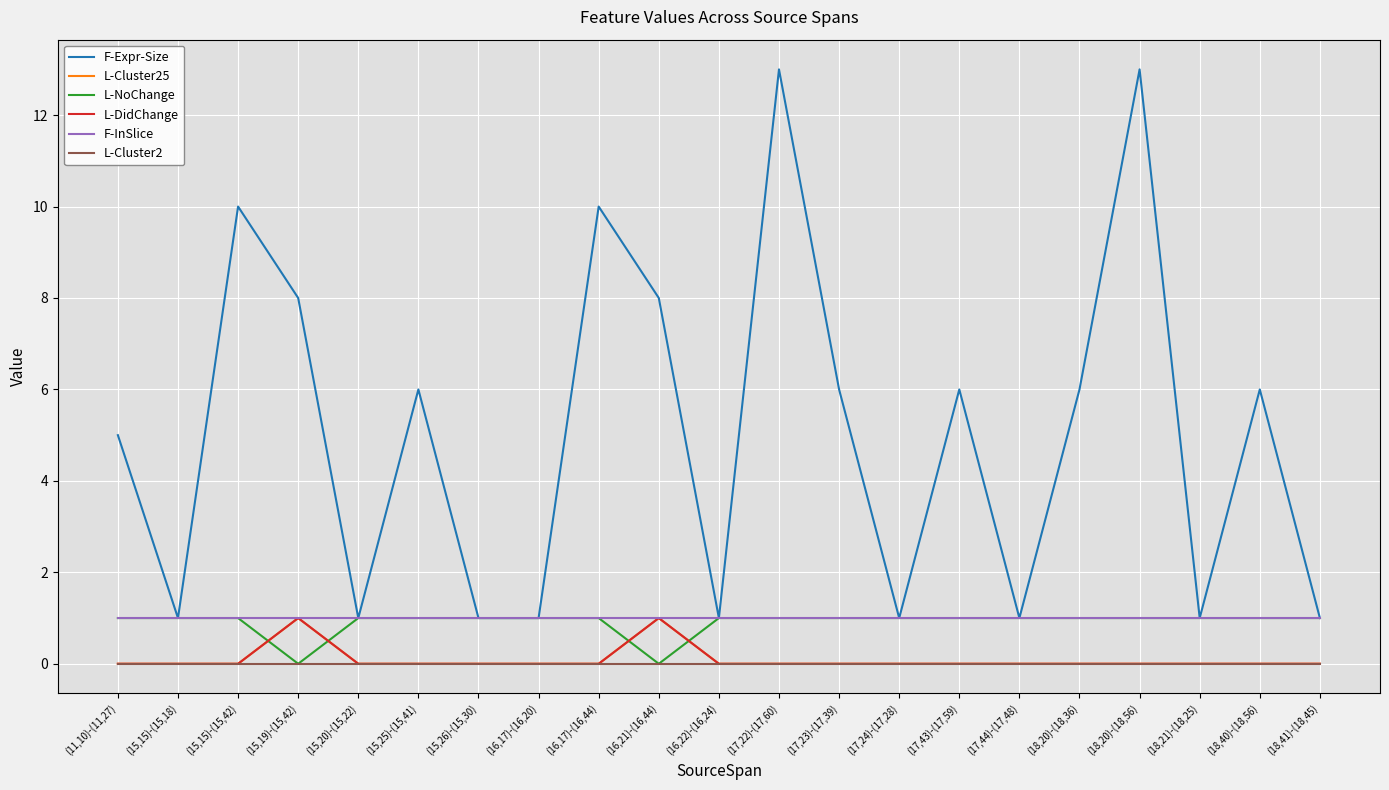

True or false: L-Cluster25 and F-InSlice cross at least once.

False